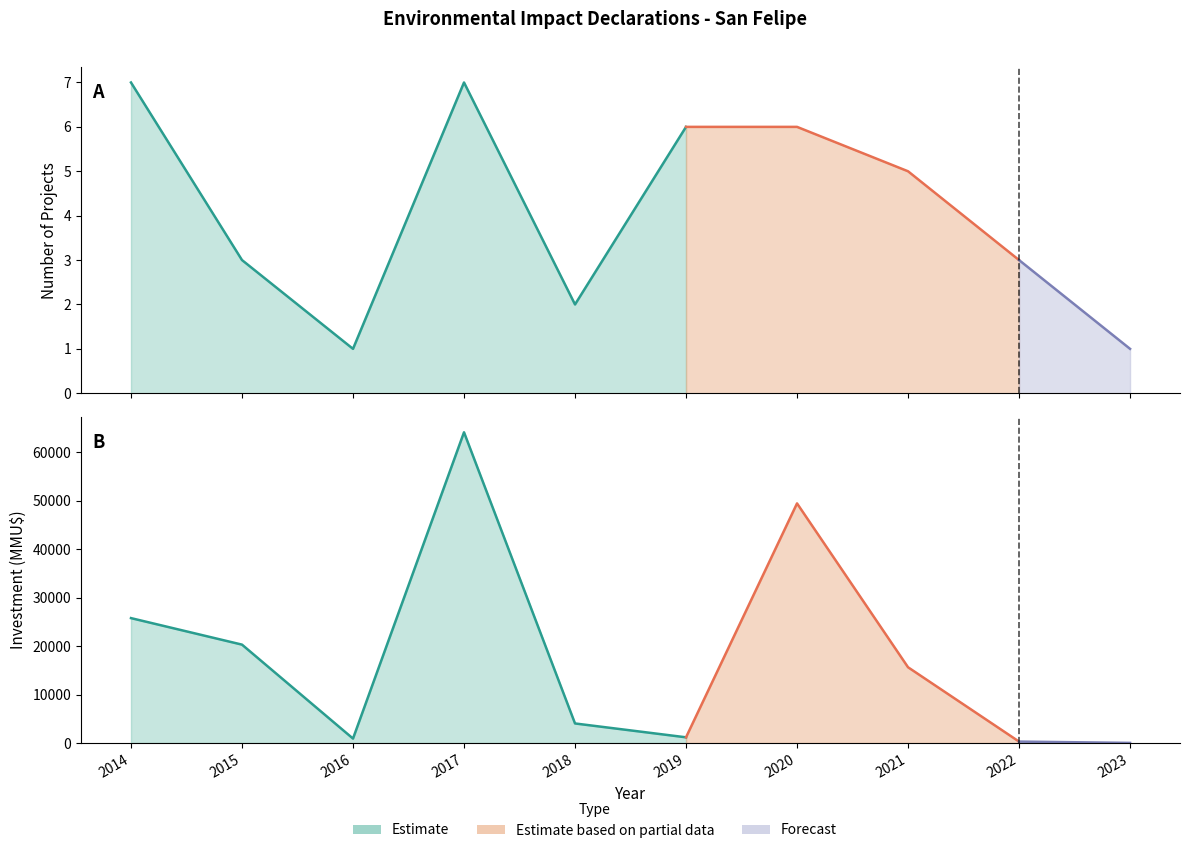

In Investment, how many points are higher than both neighbors (excluding endpoints)?

2